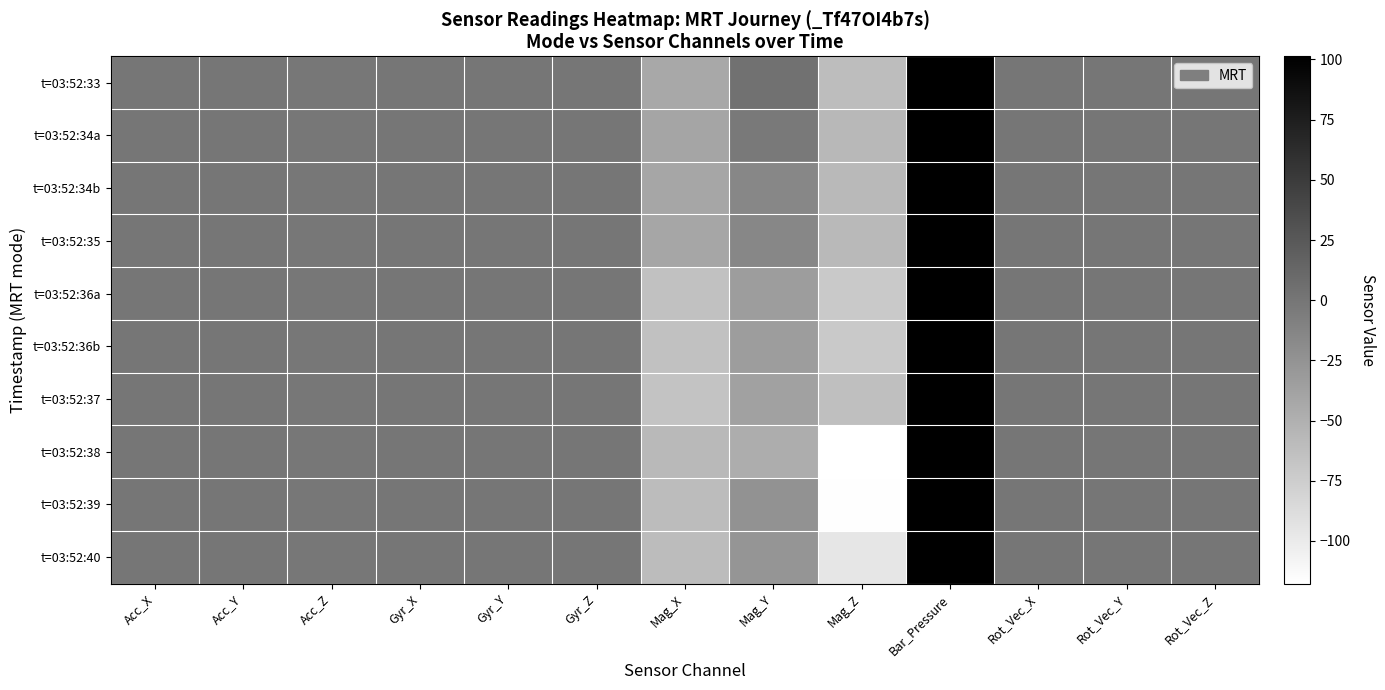

Rank the series by their maximum value, from lowest to highest.

t=03:52:33, t=03:52:34a, t=03:52:34b, t=03:52:35, t=03:52:36a, t=03:52:40, t=03:52:36b, t=03:52:37, t=03:52:39, t=03:52:38